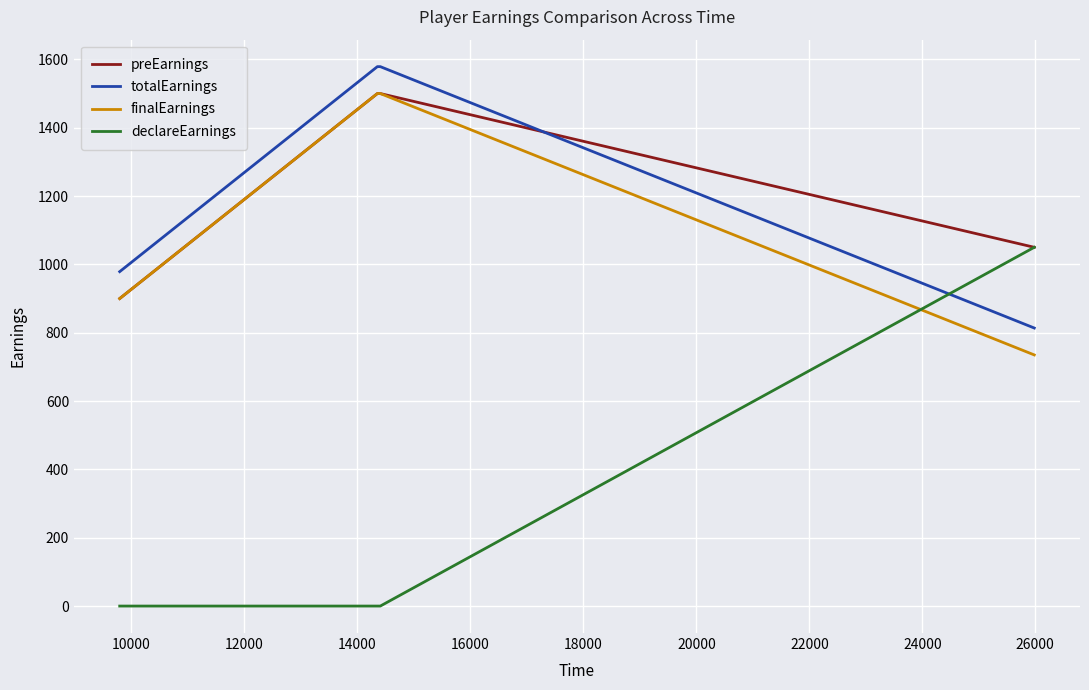

True or false: finalEarnings and totalEarnings cross at least once.

False